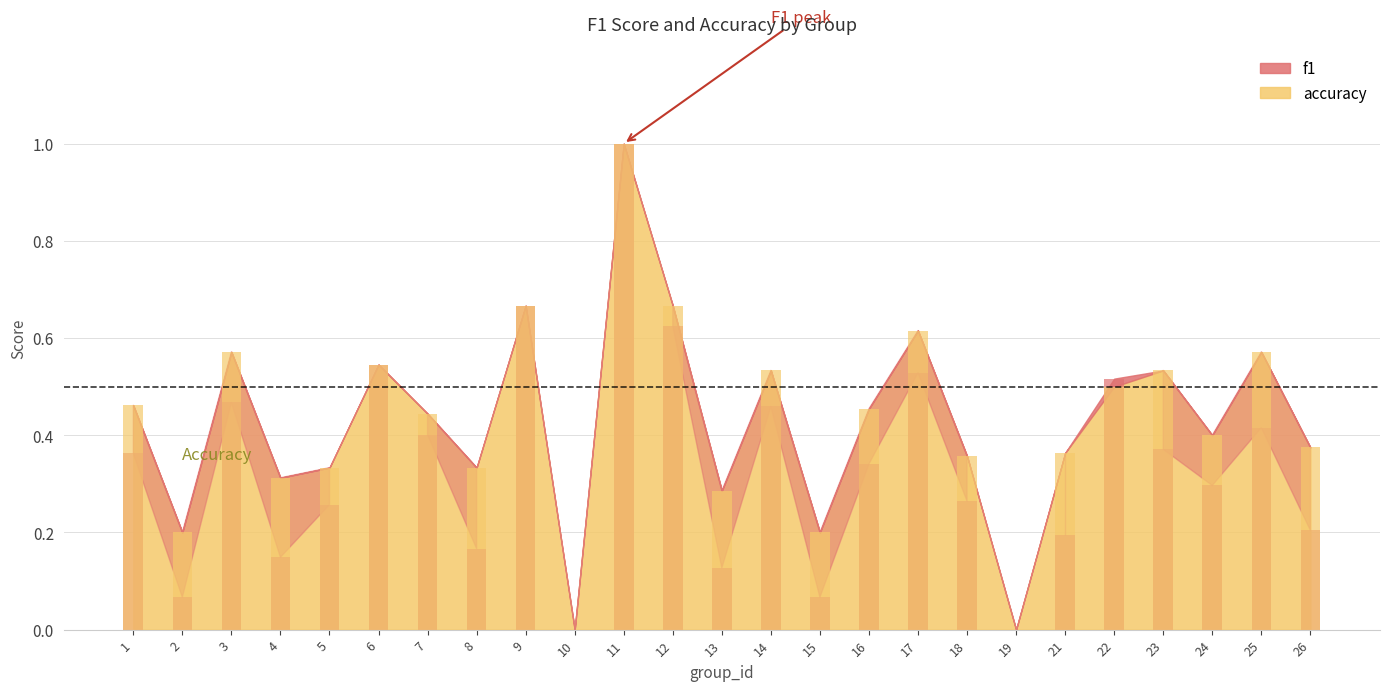

Which series has the widest spread of values?

f1